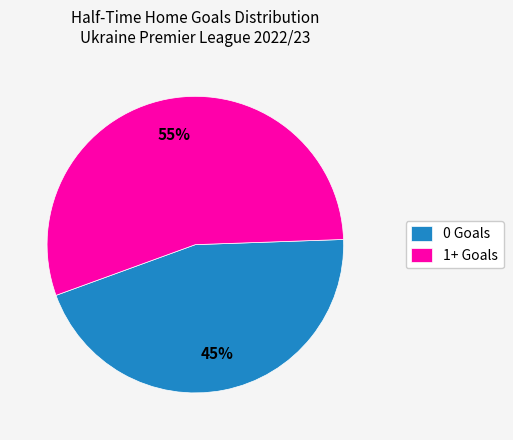

Is the sum of 1+ Goals and 0 Goals greater than half?

Yes